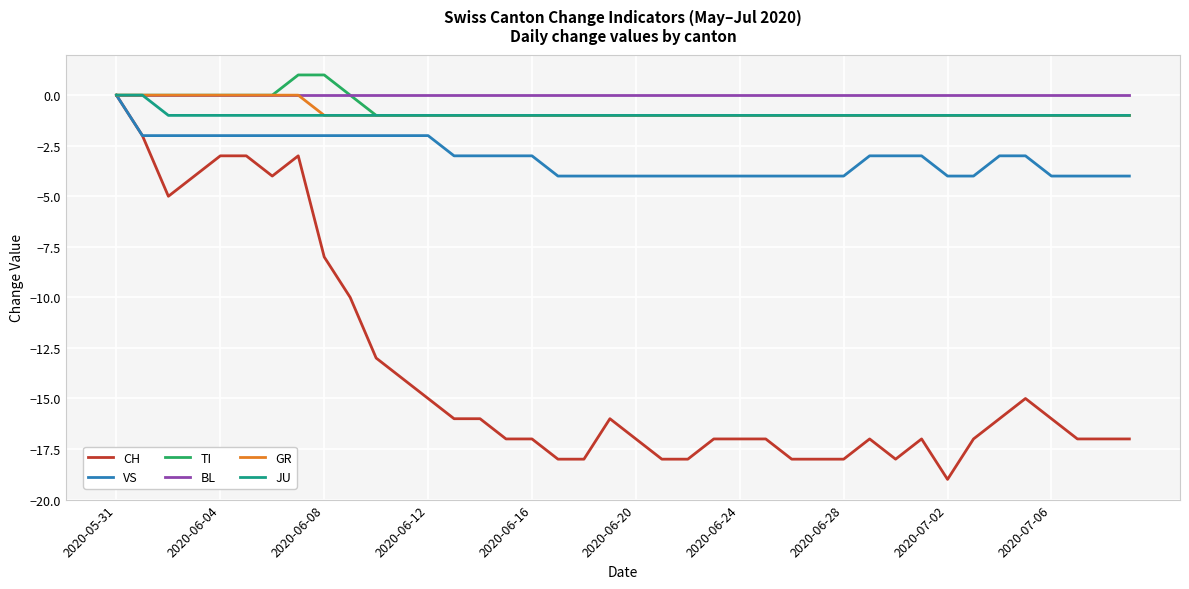

Which series has the widest spread of values?

CH